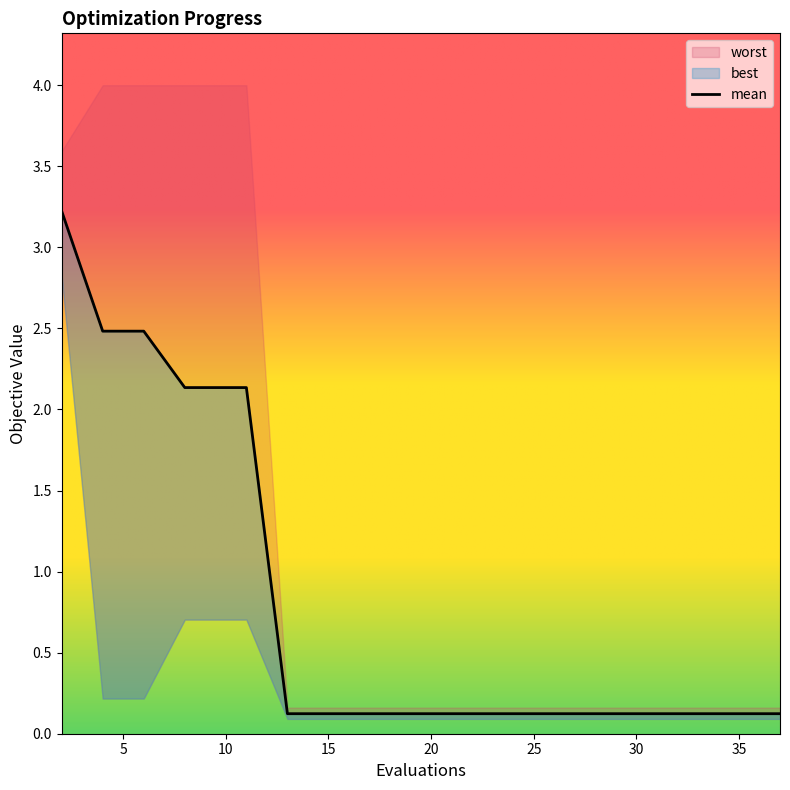

What is the total value across all series at 14?

0.4